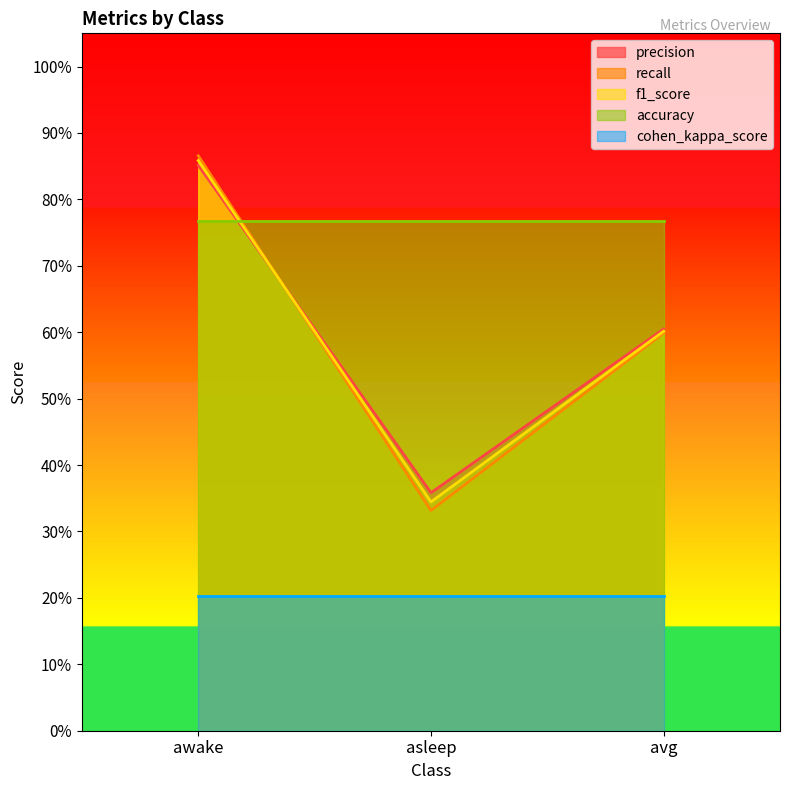

What are all the series names shown in the legend?

precision, recall, f1_score, accuracy, cohen_kappa_score